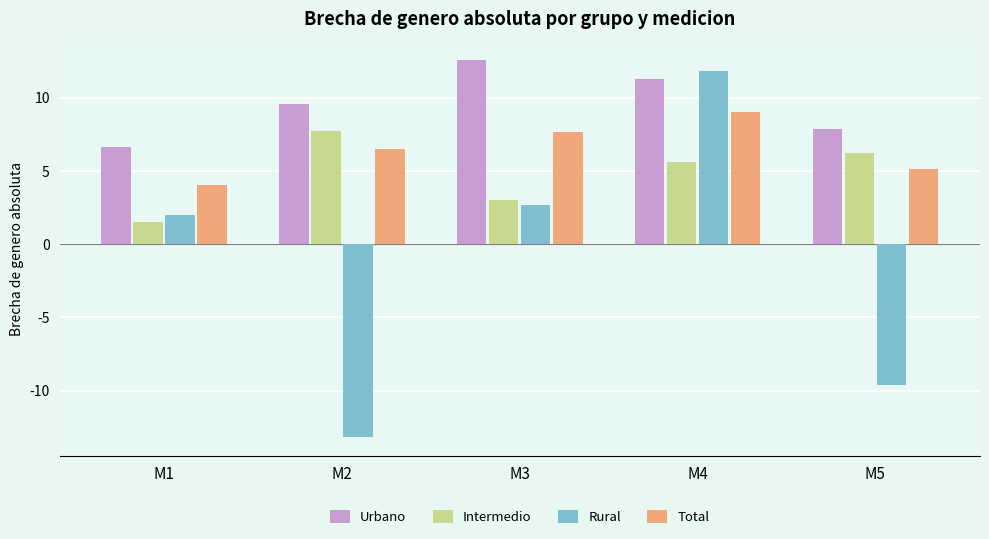

List the series in order of their peak value, highest first.

Urbano, Rural, Total, Intermedio